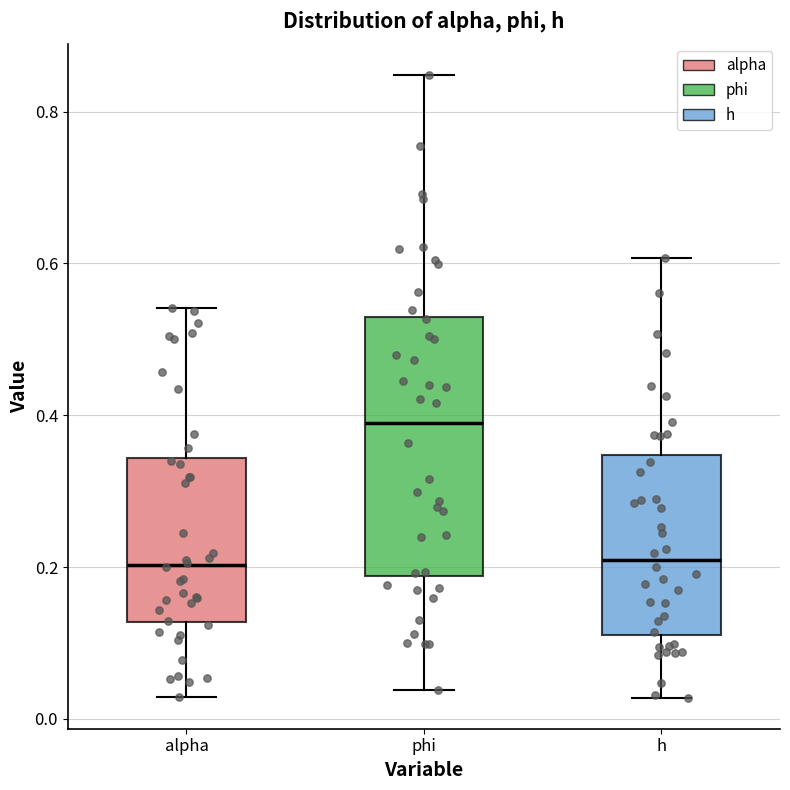

Comparing the boxes themselves (not the whiskers), which one is the tallest?

phi